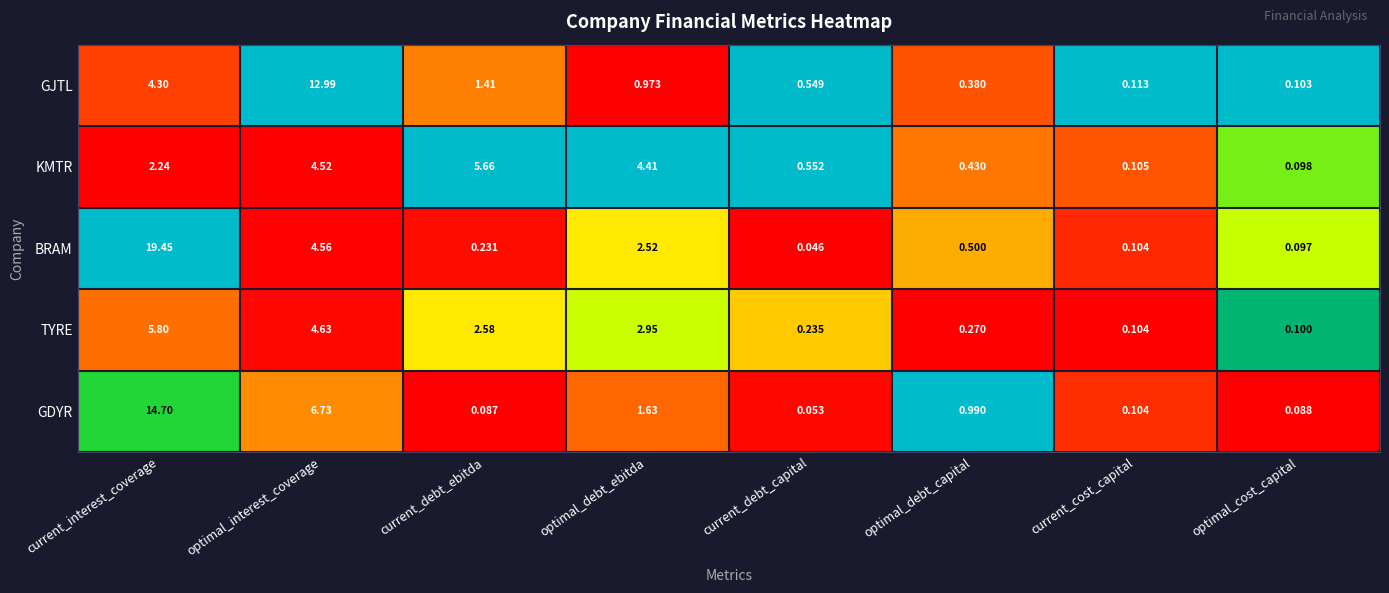

Which series changed the most between current_debt_ebitda and optimal_debt_ebitda?

BRAM